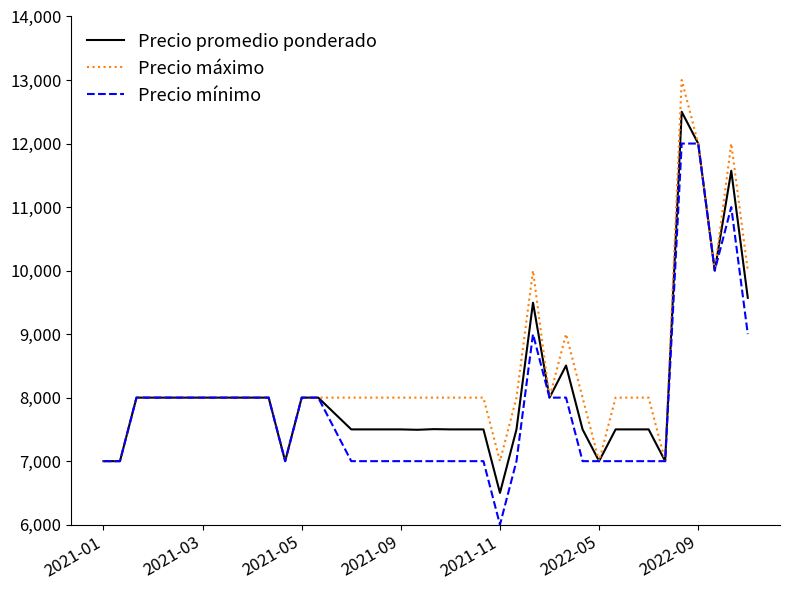

Rank the series by their maximum value, from lowest to highest.

Precio mínimo, Precio promedio ponderado, Precio máximo